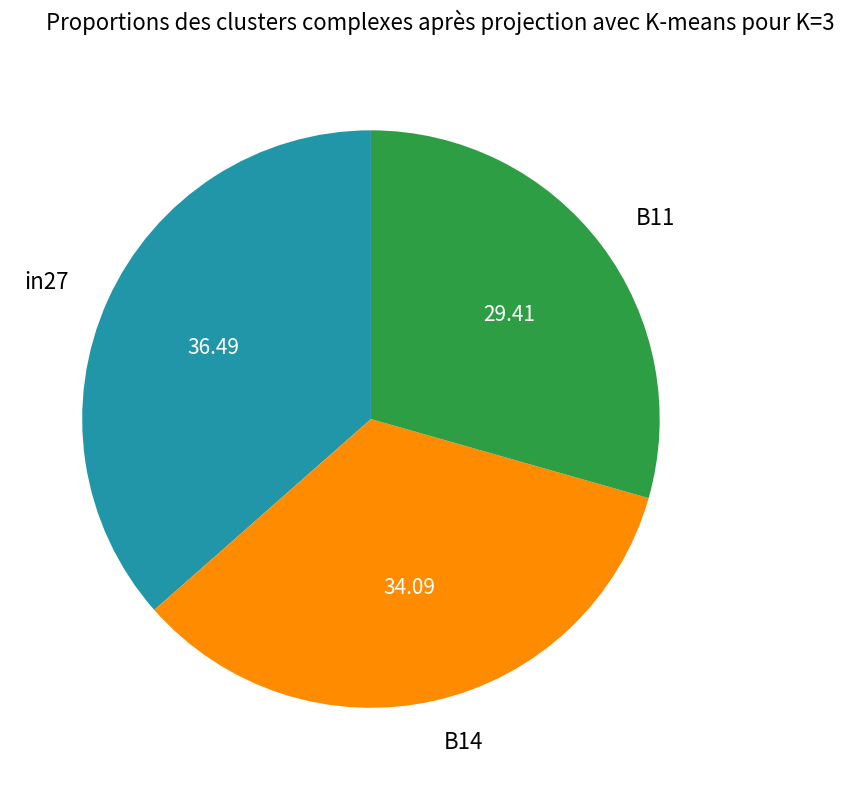

Is there any slice that represents more than half of the pie?

No